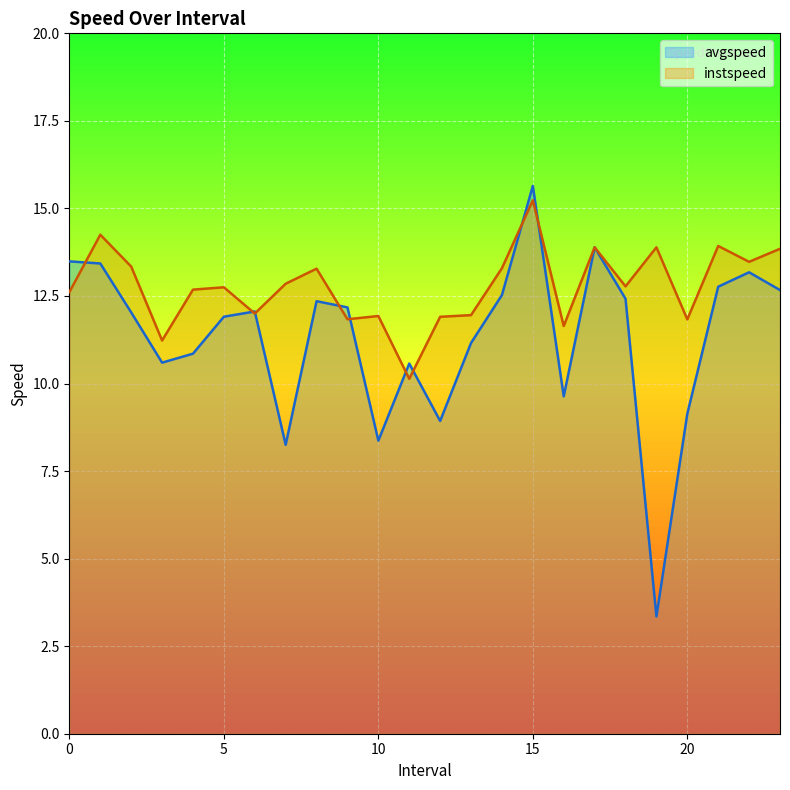

Between 3.0 and 10.0, which series saw the biggest shift?

avgspeed